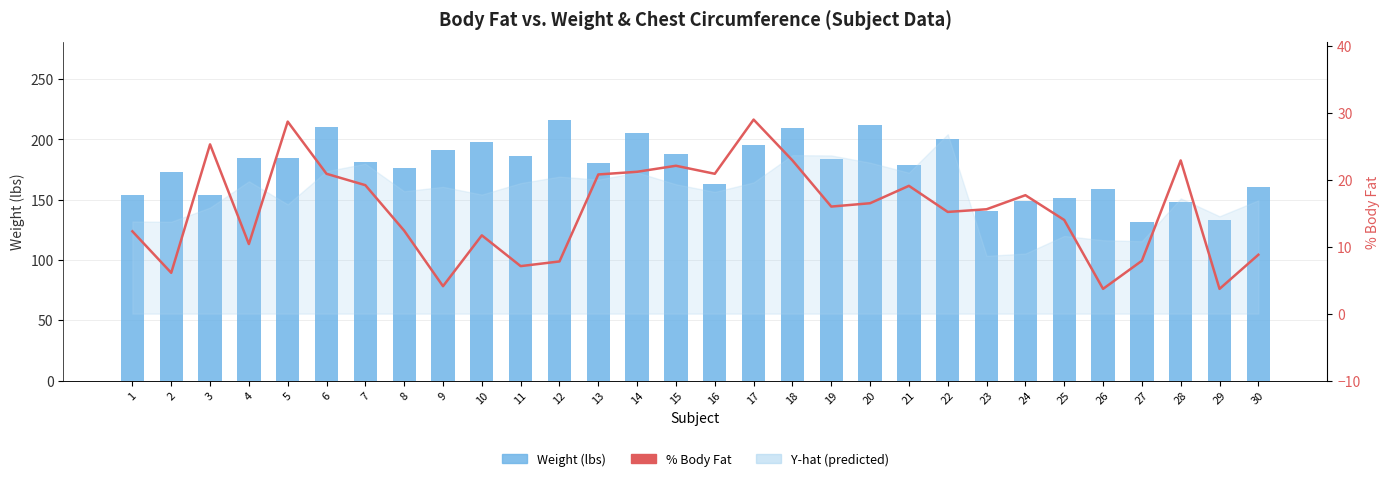

True or false: Weight (lbs) has a value of 180.5 at 13.

True